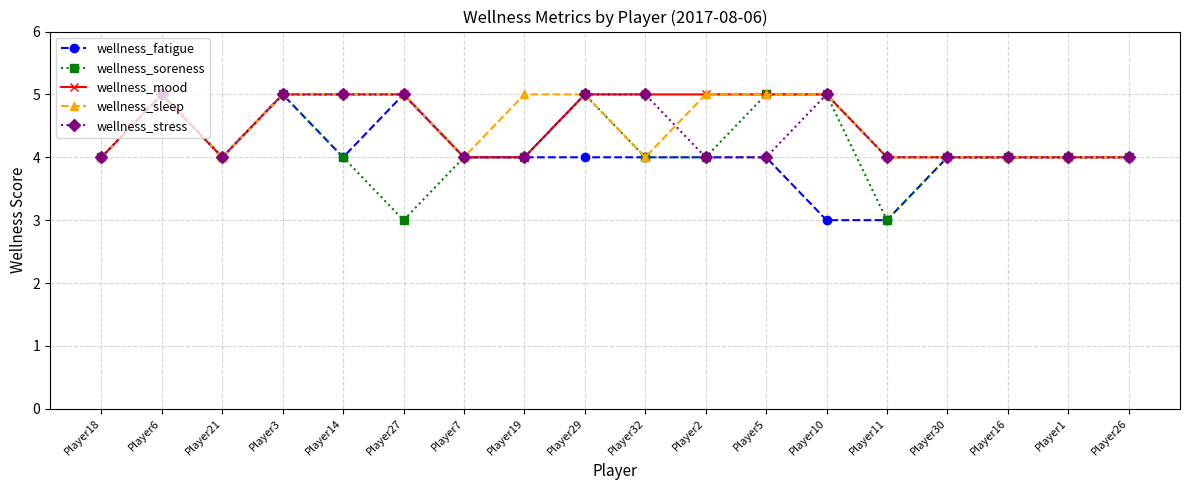

How many wellness_mood values are between 4 and 5?

18